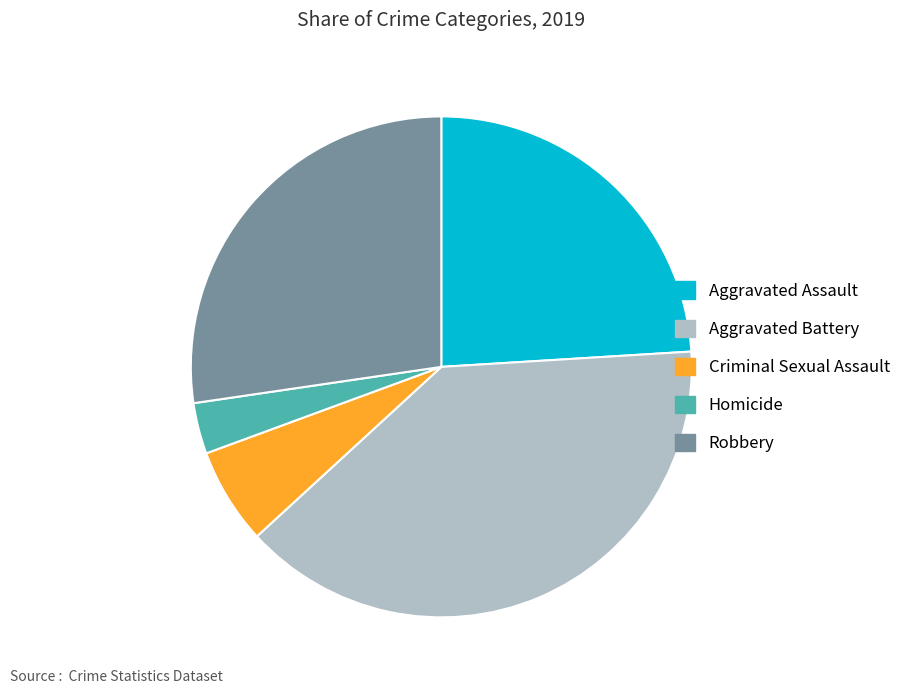

Which slice is the smallest?

Homicide